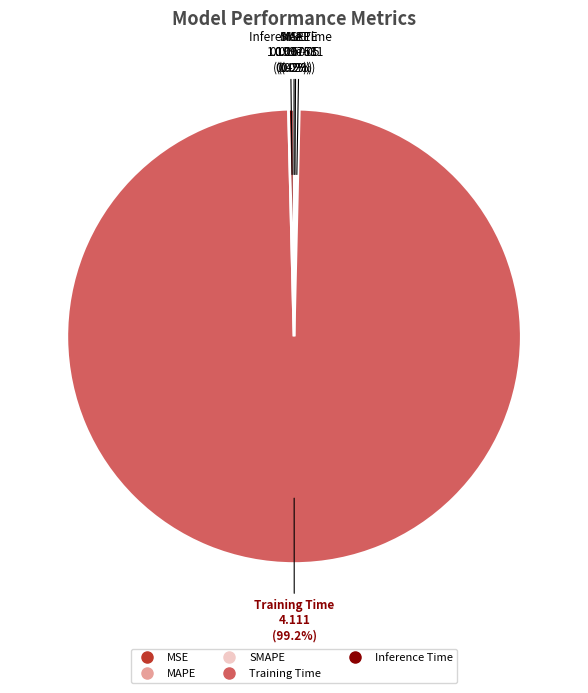

What is the largest slice in the pie chart?

Training Time